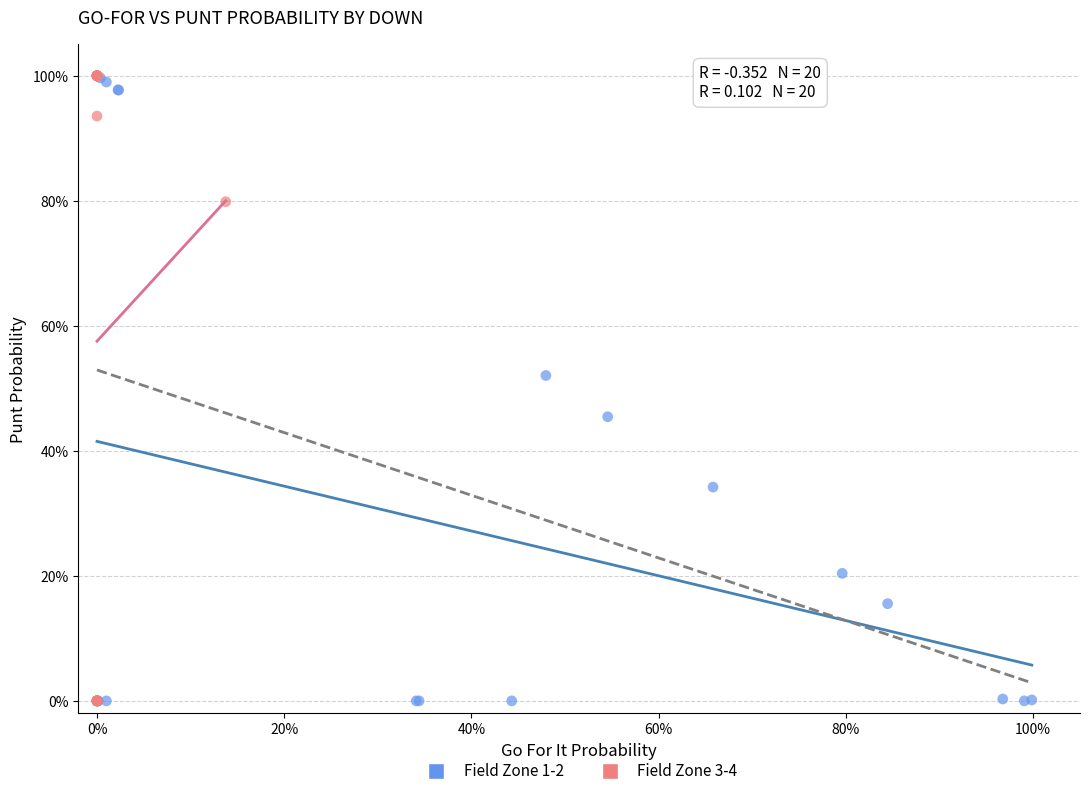

Which series has the largest Y range (max minus min)?

Field Zone 3-4